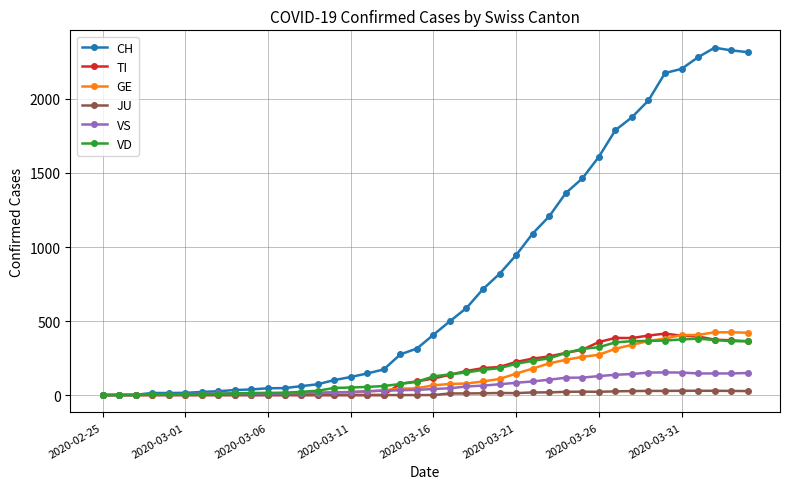

Which series has the largest total across all categories?

CH